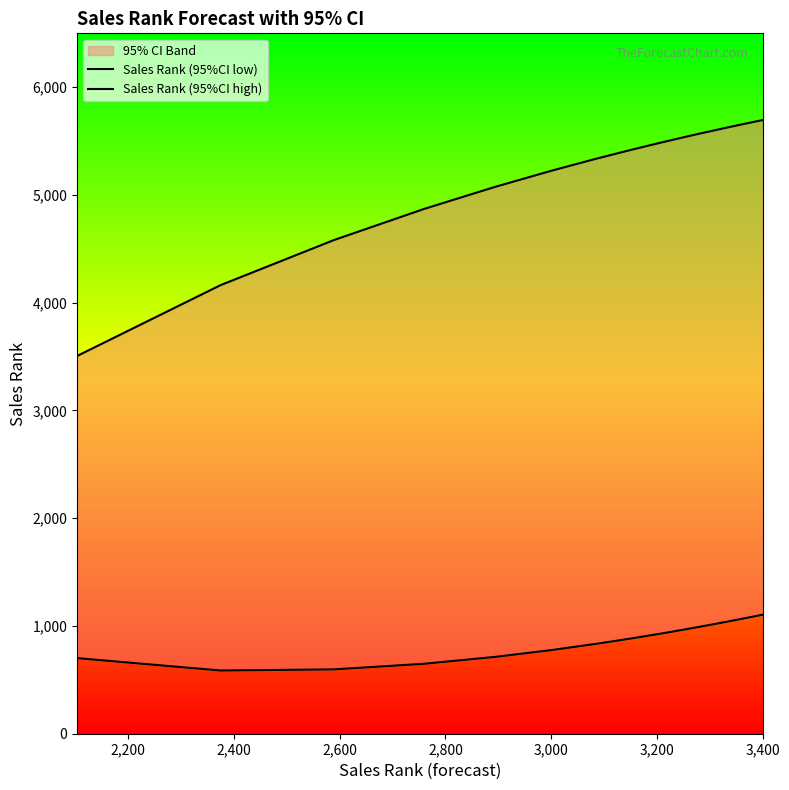

How many categories are shown in the chart?

24